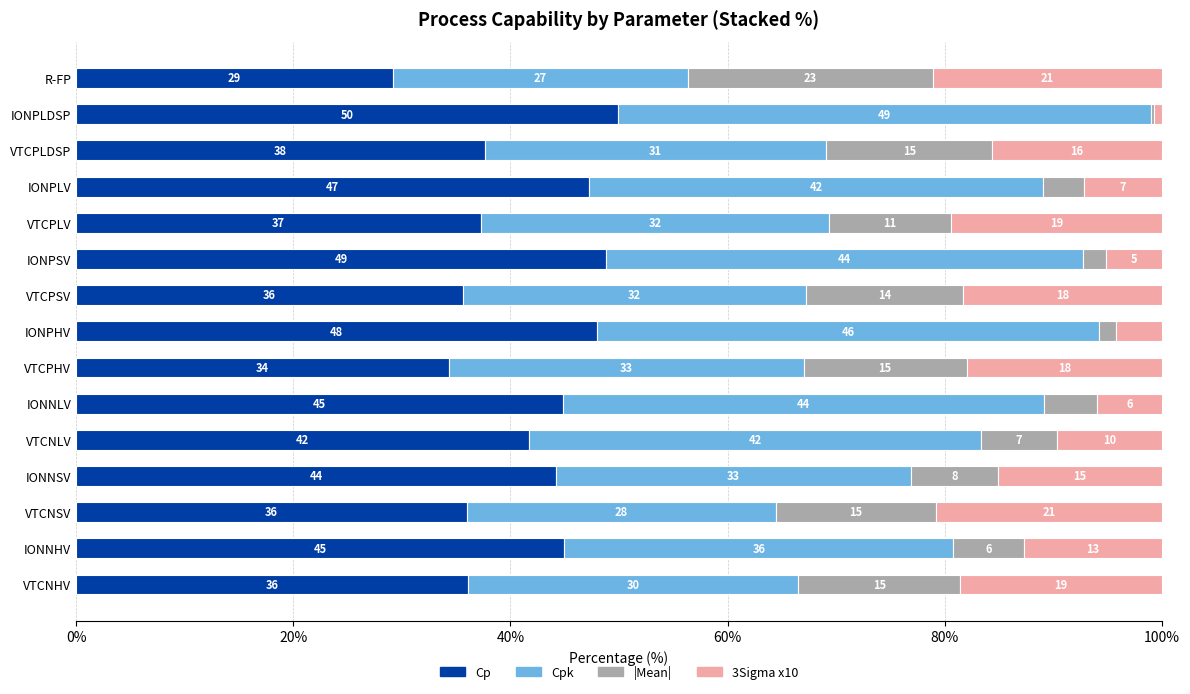

How many data points does each series have?

15